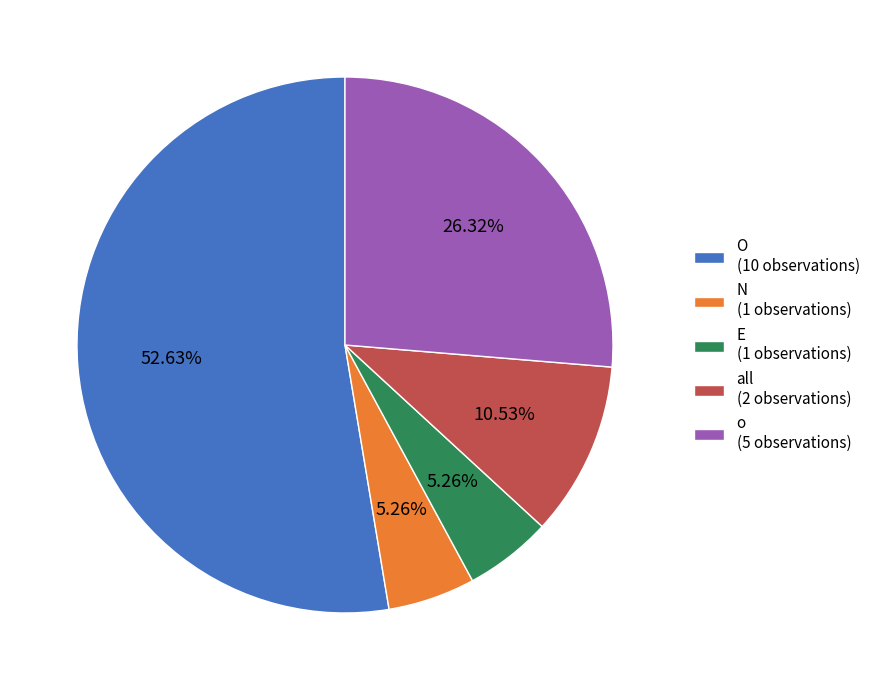

Approximately how many times larger is the value at O (10 observations) compared to o (5 observations)?

2.0